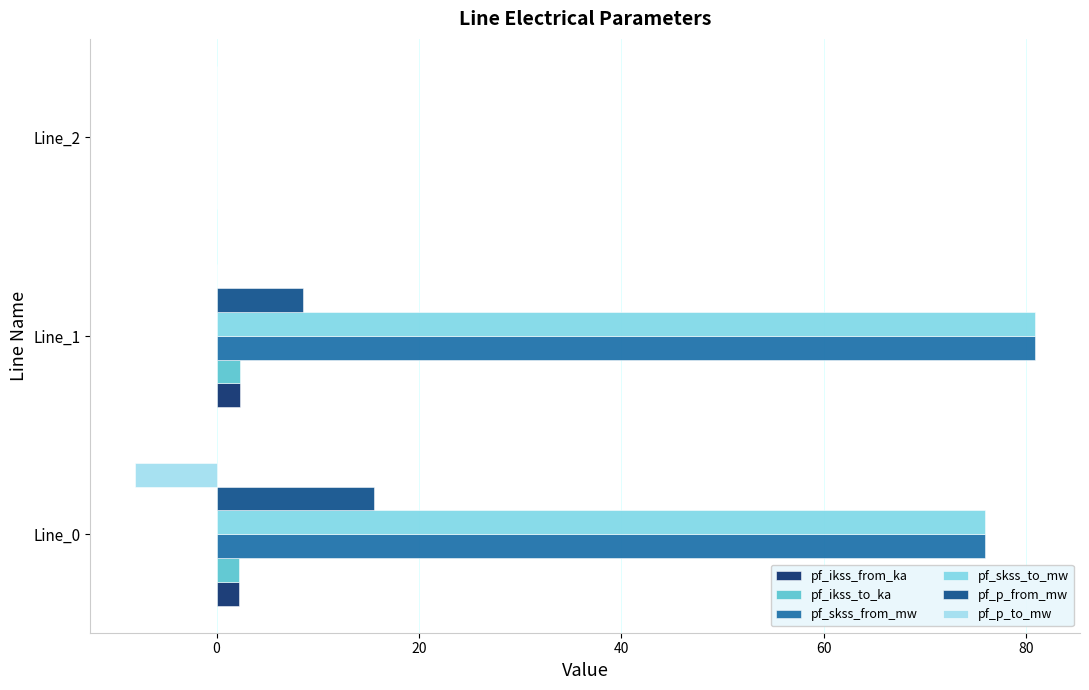

How many distinct data groups are displayed?

6